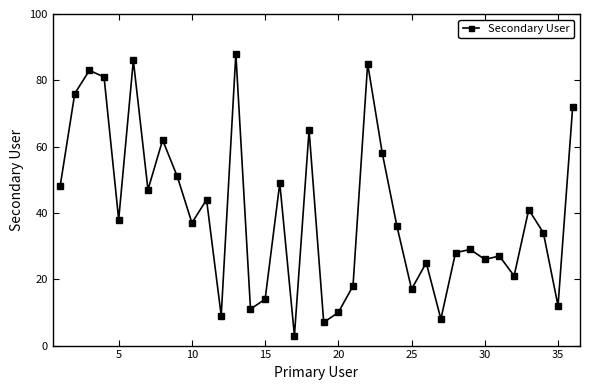

Is this an area chart (filled region under the line)?

No